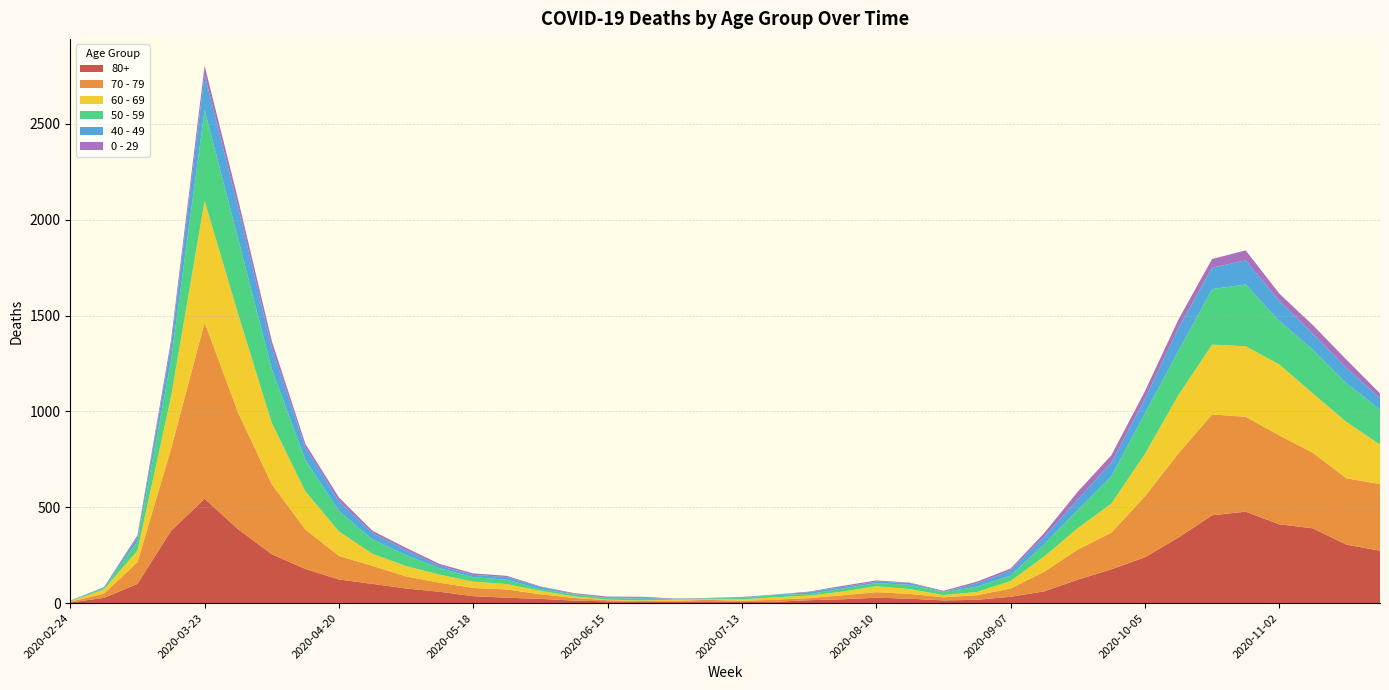

Reading left to right, transcribe all the data shown in this chart.

80+: 2020-02-24=3	2020-03-02=27	2020-03-09=100	2020-03-16=377	2020-03-23=544	2020-03-30=385	2020-04-06=255	2020-04-13=178	2020-04-20=123	2020-04-27=100	2020-05-04=76	2020-05-11=59	2020-05-18=36	2020-05-25=28	2020-06-01=22	2020-06-08=13	2020-06-15=9	2020-06-22=6	2020-06-29=7	2020-07-06=9	2020-07-13=5	2020-07-20=7	2020-07-27=15	2020-08-03=20	2020-08-10=28	2020-08-17=23	2020-08-24=14	2020-08-31=17	2020-09-07=33	2020-09-14=61	2020-09-21=122	2020-09-28=176	2020-10-05=239	2020-10-12=342	2020-10-19=458	2020-10-26=477	2020-11-02=411	2020-11-09=390	2020-11-16=305	2020-11-23=273
70 - 79: 2020-02-24=4	2020-03-02=22	2020-03-09=113	2020-03-16=427	2020-03-23=920	2020-03-30=608	2020-04-06=365	2020-04-13=206	2020-04-20=123	2020-04-27=94	2020-05-04=63	2020-05-11=47	2020-05-18=43	2020-05-25=43	2020-06-01=24	2020-06-08=14	2020-06-15=6	2020-06-22=5	2020-06-29=5	2020-07-06=8	2020-07-13=7	2020-07-20=11	2020-07-27=11	2020-08-03=21	2020-08-10=29	2020-08-17=25	2020-08-24=16	2020-08-31=24	2020-09-07=43	2020-09-14=102	2020-09-21=157	2020-09-28=191	2020-10-05=318	2020-10-12=439	2020-10-19=526	2020-10-26=495	2020-11-02=464	2020-11-09=394	2020-11-16=346	2020-11-23=348
60 - 69: 2020-02-24=2	2020-03-02=22	2020-03-09=61	2020-03-16=272	2020-03-23=634	2020-03-30=514	2020-04-06=320	2020-04-13=199	2020-04-20=128	2020-04-27=63	2020-05-04=54	2020-05-11=42	2020-05-18=33	2020-05-25=28	2020-06-01=18	2020-06-08=8	2020-06-15=3	2020-06-22=3	2020-06-29=6	2020-07-06=3	2020-07-13=8	2020-07-20=12	2020-07-27=13	2020-08-03=19	2020-08-10=31	2020-08-17=25	2020-08-24=12	2020-08-31=17	2020-09-07=39	2020-09-14=80	2020-09-21=112	2020-09-28=152	2020-10-05=221	2020-10-12=305	2020-10-19=364	2020-10-26=368	2020-11-02=370	2020-11-09=310	2020-11-16=294	2020-11-23=206
50 - 59: 2020-02-24=3	2020-03-02=7	2020-03-09=48	2020-03-16=190	2020-03-23=475	2020-03-30=392	2020-04-06=281	2020-04-13=163	2020-04-20=106	2020-04-27=75	2020-05-04=57	2020-05-11=33	2020-05-18=23	2020-05-25=23	2020-06-01=9	2020-06-08=10	2020-06-15=8	2020-06-22=9	2020-06-29=3	2020-07-06=5	2020-07-13=6	2020-07-20=12	2020-07-27=8	2020-08-03=16	2020-08-10=16	2020-08-17=22	2020-08-24=15	2020-08-31=28	2020-09-07=28	2020-09-14=64	2020-09-21=95	2020-09-28=142	2020-10-05=212	2020-10-12=230	2020-10-19=290	2020-10-26=322	2020-11-02=227	2020-11-09=228	2020-11-16=202	2020-11-23=182
40 - 49: 2020-02-24=0	2020-03-02=5	2020-03-09=21	2020-03-16=79	2020-03-23=183	2020-03-30=163	2020-04-06=111	2020-04-13=66	2020-04-20=51	2020-04-27=33	2020-05-04=27	2020-05-11=13	2020-05-18=12	2020-05-25=14	2020-06-01=12	2020-06-08=3	2020-06-15=2	2020-06-22=5	2020-06-29=1	2020-07-06=1	2020-07-13=4	2020-07-20=2	2020-07-27=10	2020-08-03=8	2020-08-10=8	2020-08-17=10	2020-08-24=2	2020-08-31=17	2020-09-07=26	2020-09-14=38	2020-09-21=55	2020-09-28=72	2020-10-05=76	2020-10-12=120	2020-10-19=111	2020-10-26=126	2020-11-02=105	2020-11-09=83	2020-11-16=80	2020-11-23=60
0 - 29: 2020-02-24=1	2020-03-02=0	2020-03-09=10	2020-03-16=25	2020-03-23=47	2020-03-30=42	2020-04-06=36	2020-04-13=19	2020-04-20=20	2020-04-27=12	2020-05-04=11	2020-05-11=10	2020-05-18=8	2020-05-25=6	2020-06-01=2	2020-06-08=4	2020-06-15=6	2020-06-22=5	2020-06-29=2	2020-07-06=1	2020-07-13=2	2020-07-20=1	2020-07-27=3	2020-08-03=6	2020-08-10=6	2020-08-17=2	2020-08-24=5	2020-08-31=9	2020-09-07=11	2020-09-14=20	2020-09-21=40	2020-09-28=38	2020-10-05=39	2020-10-12=44	2020-10-19=46	2020-10-26=52	2020-11-02=38	2020-11-09=45	2020-11-16=43	2020-11-23=25